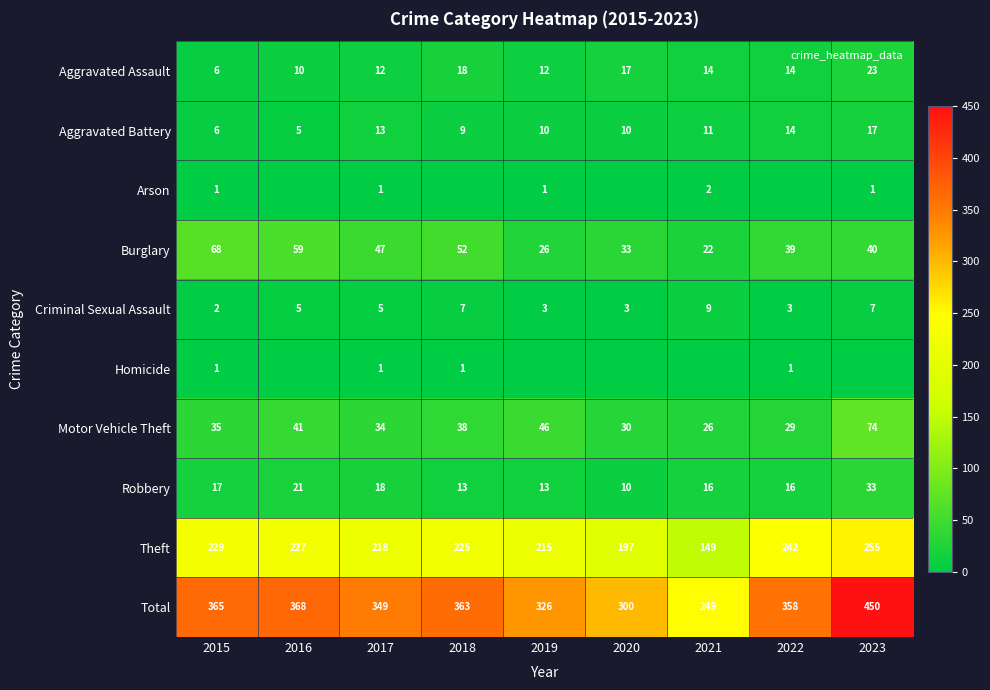

The Aggravated Battery series shows 17 at 2023. True or false?

True